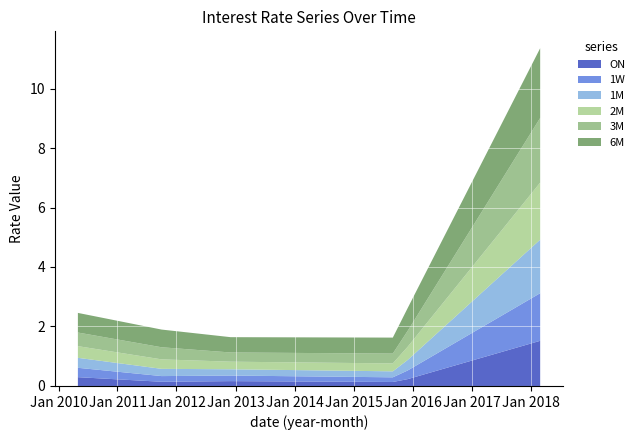

Reading left to right, list all the values displayed in this chart.

ON: 0.3	0.1	0.2	0.1	0.2	1.5
1W: 0.3	0.2	0.2	0.2	0.3	1.6
1M: 0.3	0.2	0.2	0.2	0.4	1.8
2M: 0.4	0.3	0.3	0.3	0.4	1.9
3M: 0.5	0.4	0.3	0.3	0.5	2.2
6M: 0.7	0.6	0.5	0.5	0.8	2.3